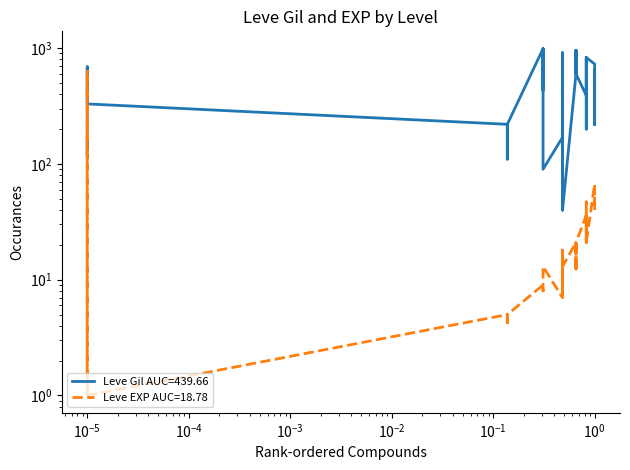

Where is the first local maximum for Leve Gil?

10